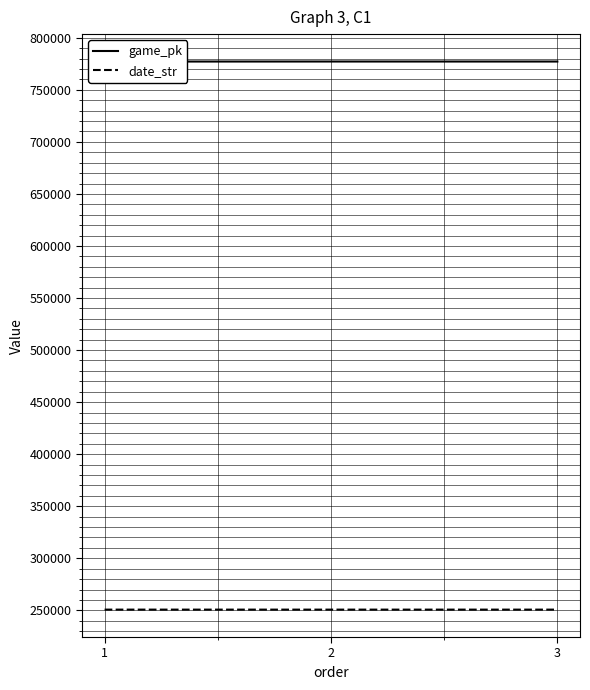

The date_str series shows 250710 at 2. True or false?

True